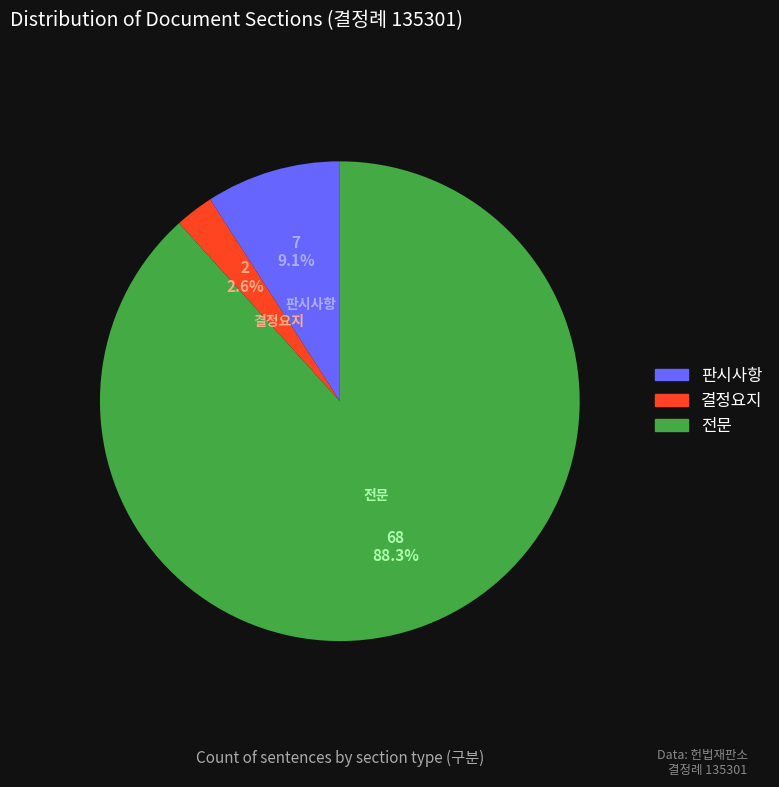

Combined, what portion of the pie is 결정요지 and 전문?

90.9%